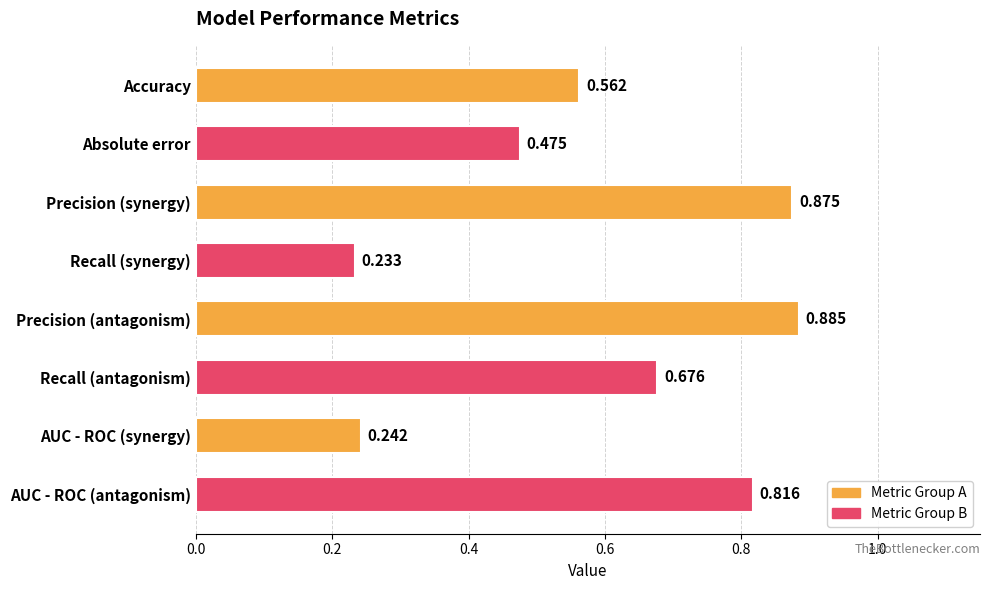

Which has a higher value, AUC - ROC (antagonism) or Precision (synergy)?

Precision (synergy)